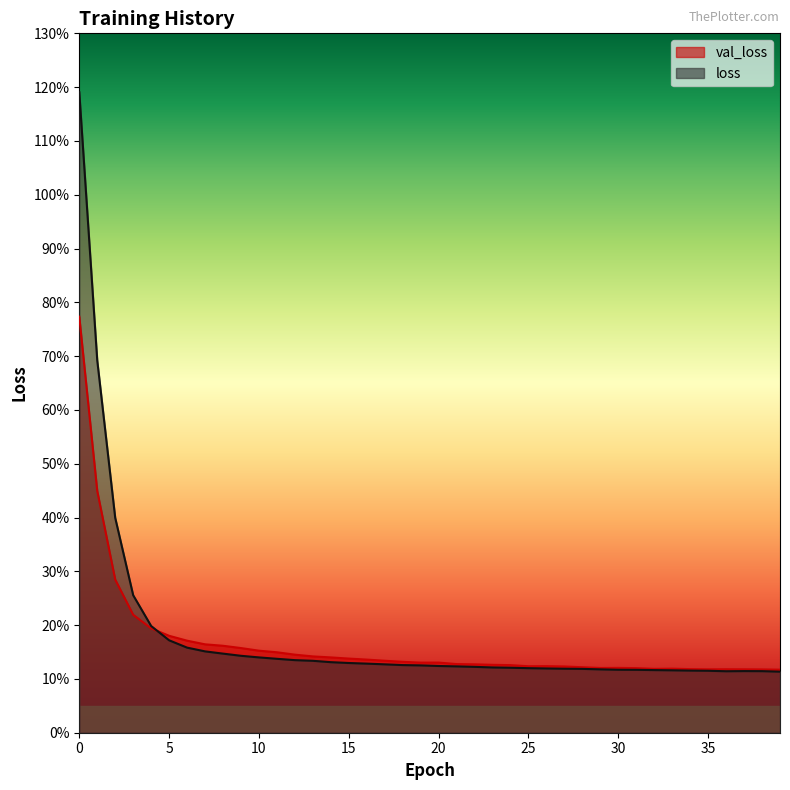

Reading right to left, transcribe all the data shown in this chart.

val_loss: 0.1	0.1	0.1	0.1	0.1	0.1	0.1	0.1	0.1	0.1	0.1	0.1	0.1	0.1	0.1	0.1	0.1	0.1	0.1	0.1	0.1	0.1	0.1	0.1	0.1	0.1	0.1	0.1	0.1	0.2	0.2	0.2	0.2	0.2	0.2	0.2	0.2	0.3	0.4	0.8
loss: 0.1	0.1	0.1	0.1	0.1	0.1	0.1	0.1	0.1	0.1	0.1	0.1	0.1	0.1	0.1	0.1	0.1	0.1	0.1	0.1	0.1	0.1	0.1	0.1	0.1	0.1	0.1	0.1	0.1	0.1	0.1	0.1	0.2	0.2	0.2	0.2	0.3	0.4	0.7	1.2